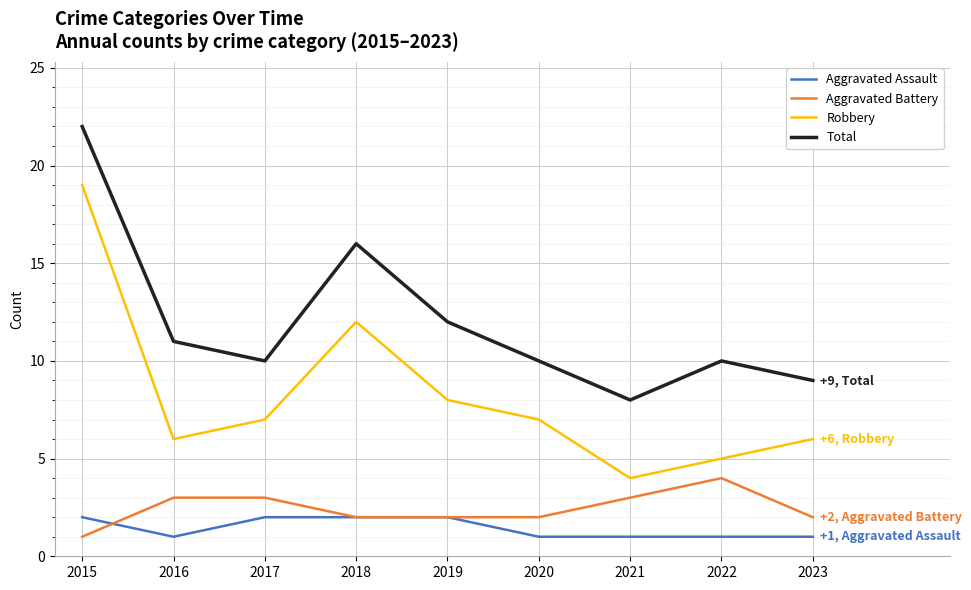

Is this an area chart (filled region under the line)?

No